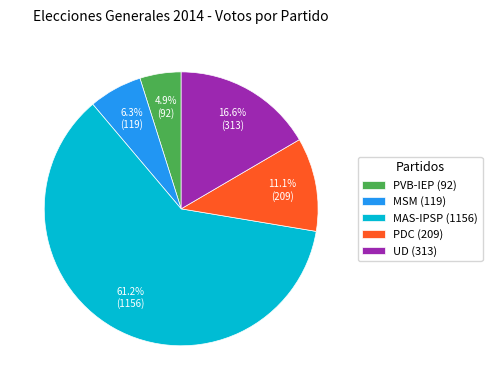

Rank the categories by value from lowest to highest.

PVB-IEP, MSM, PDC, UD, MAS-IPSP